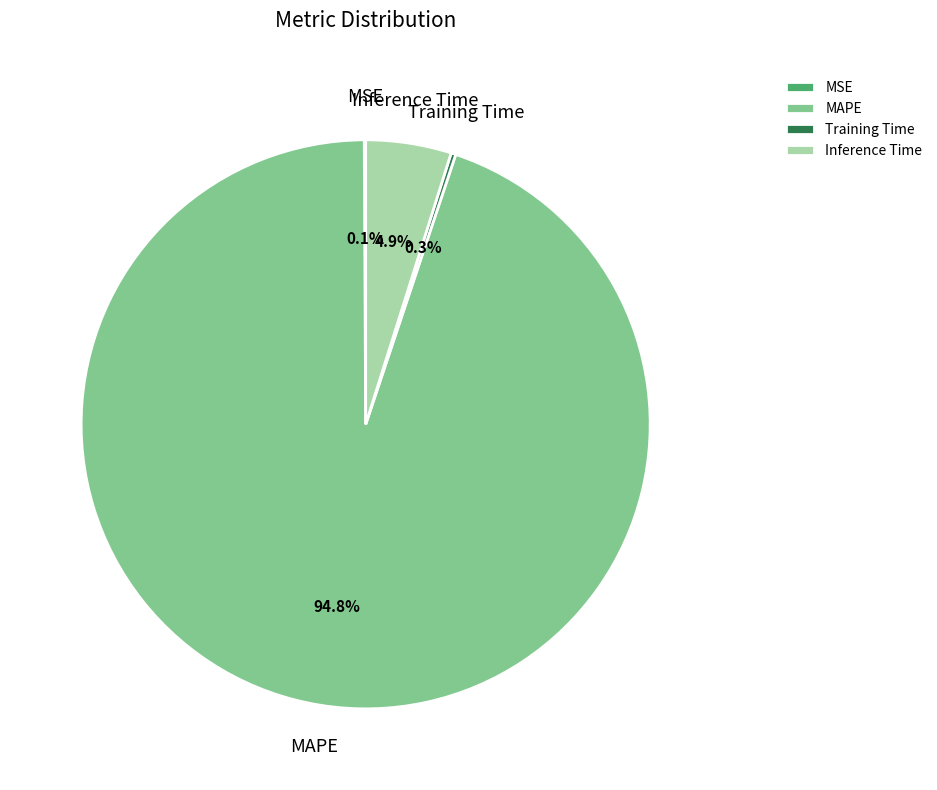

Does MAPE account for over 50% of the chart?

Yes